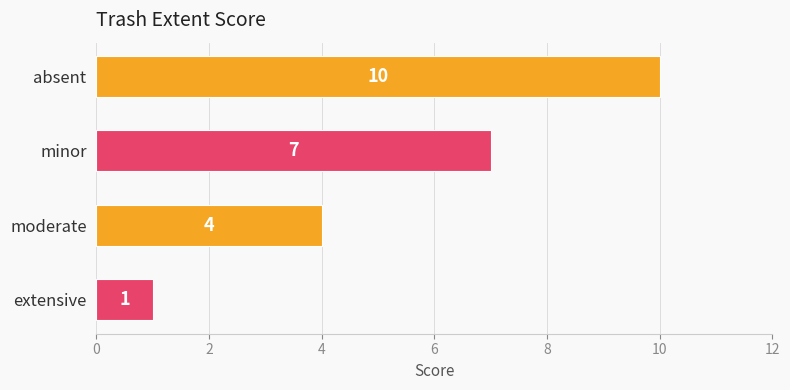

Approximately how many times larger is the value at absent compared to moderate?

2.5